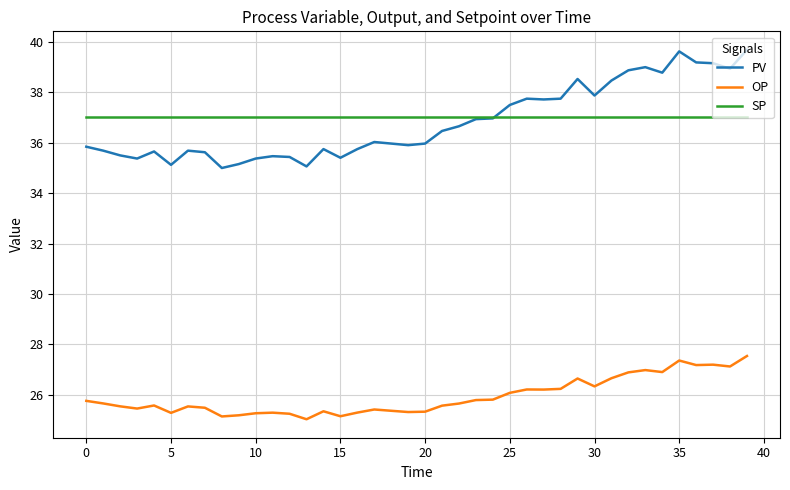

What is the average value of the SP series?

37.0